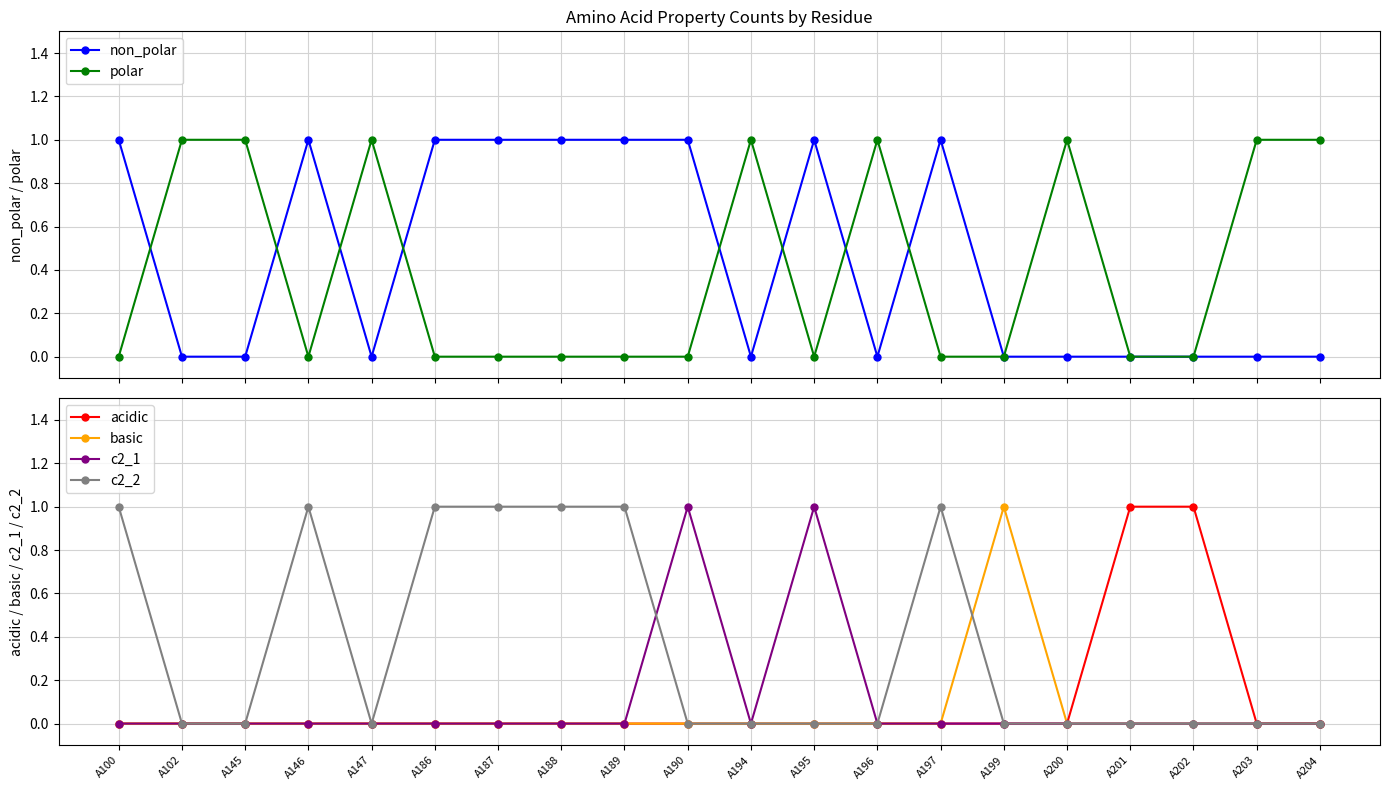

What is the difference between the maximum and minimum values in the basic series?

1